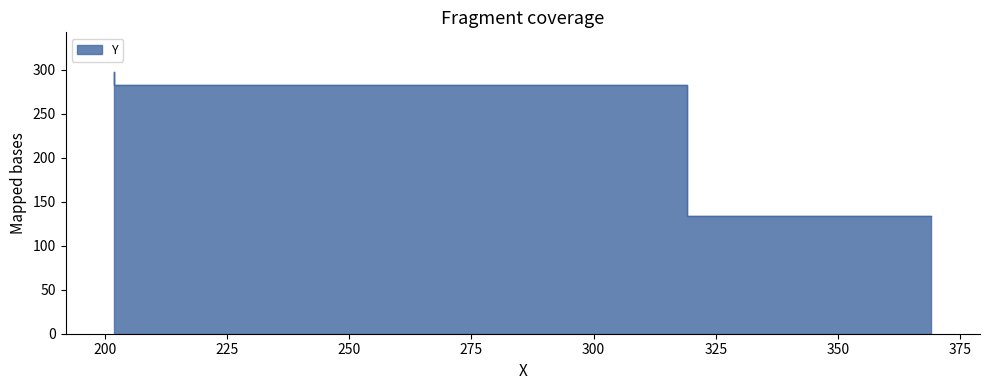

What is the difference between the maximum and second lowest values?

15